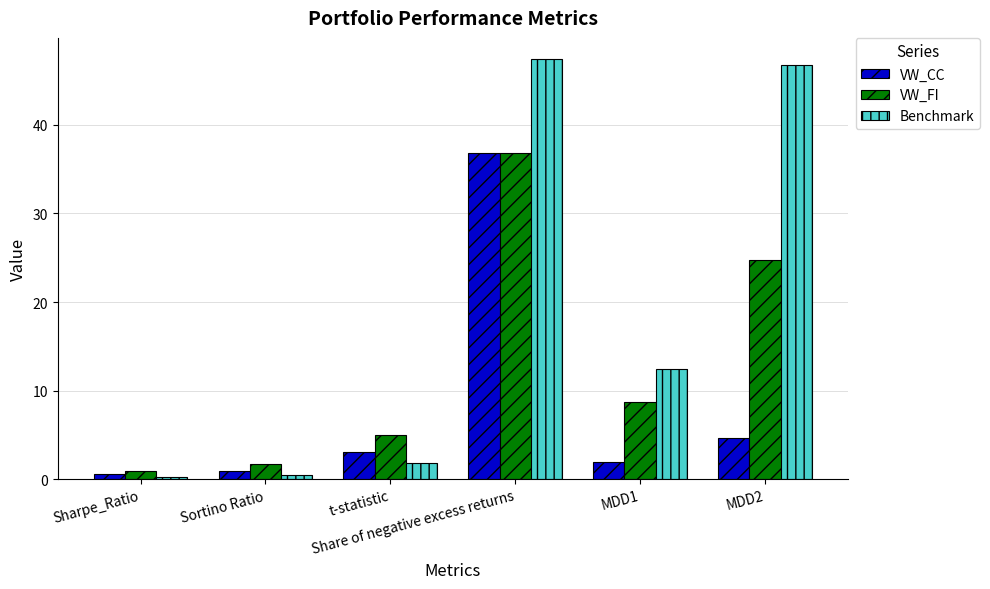

What is the minimum value shown in the chart?

0.2